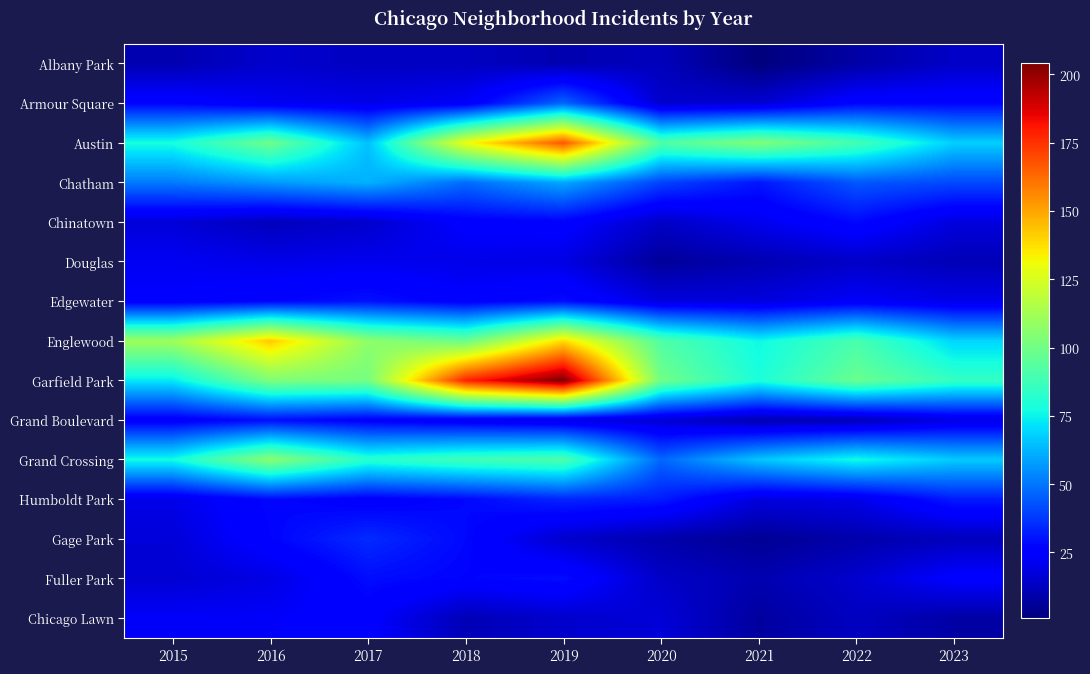

At which category is the sum across all series the highest?

2019